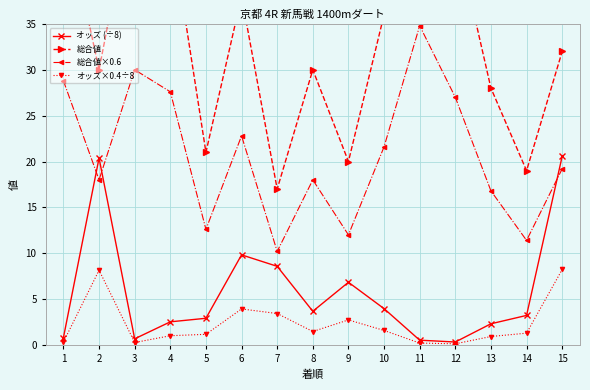

Between 9 and 12, which series saw the biggest shift?

総合値